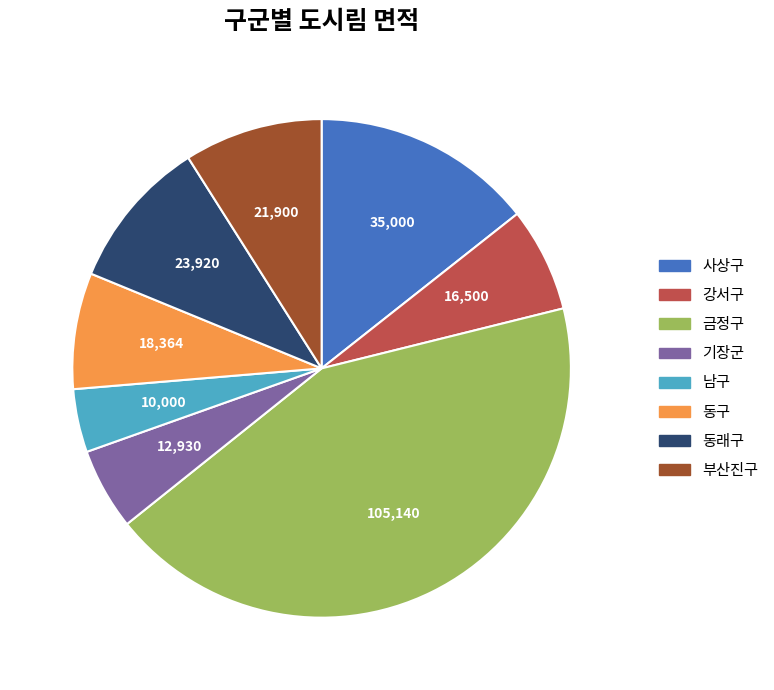

Which category has the biggest portion of the pie?

금정구